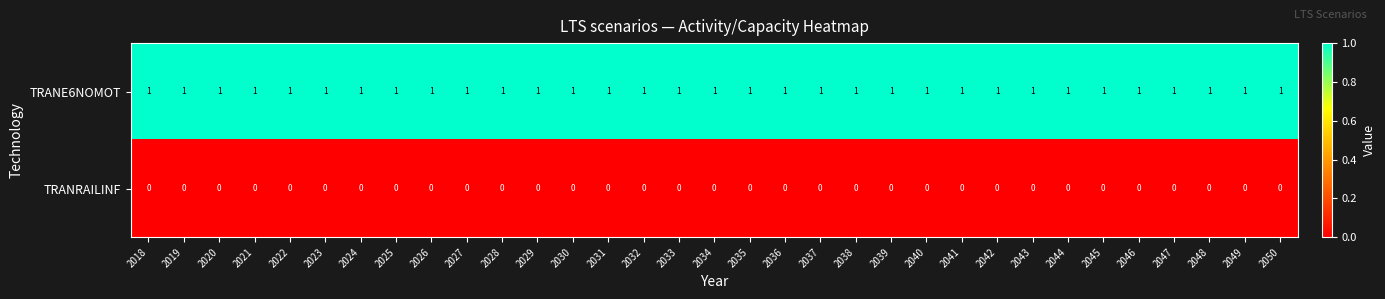

True or false: TRANRAILINF has a value of 0 at 2029.

True